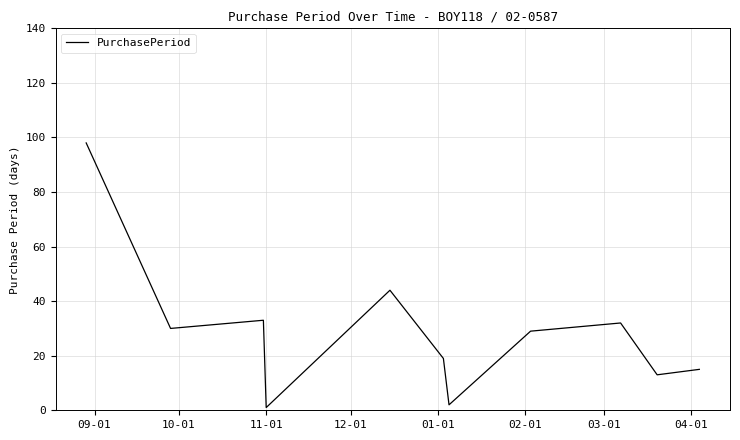

What is the maximum value shown in the chart?

98